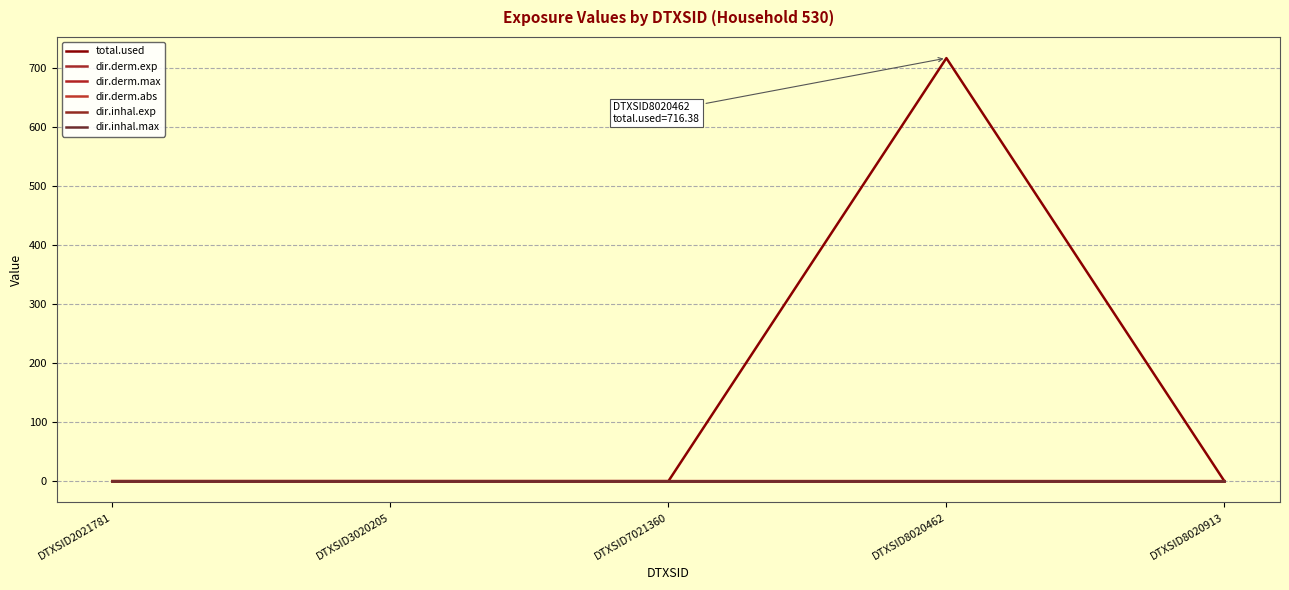

What is the difference between the maximum and second lowest values in the total.used series?

716.4